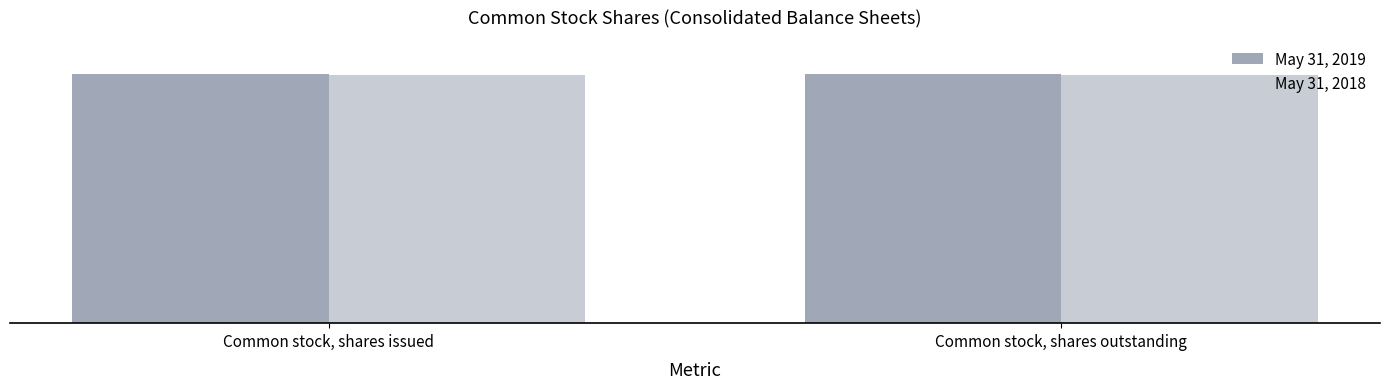

What is the label of the 1st bar from the right?

Common stock, shares outstanding